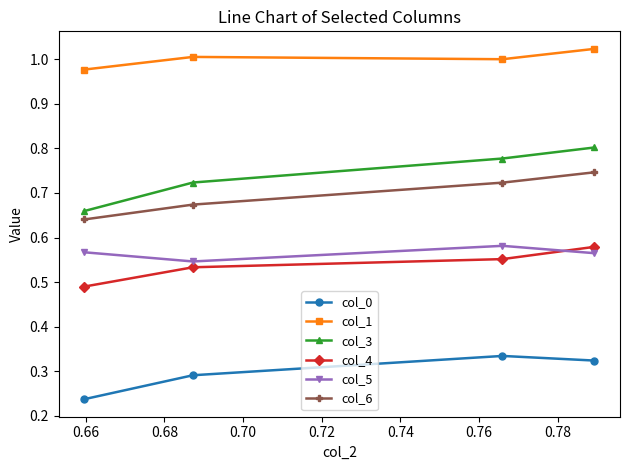

Which series has the widest spread of values?

col_3